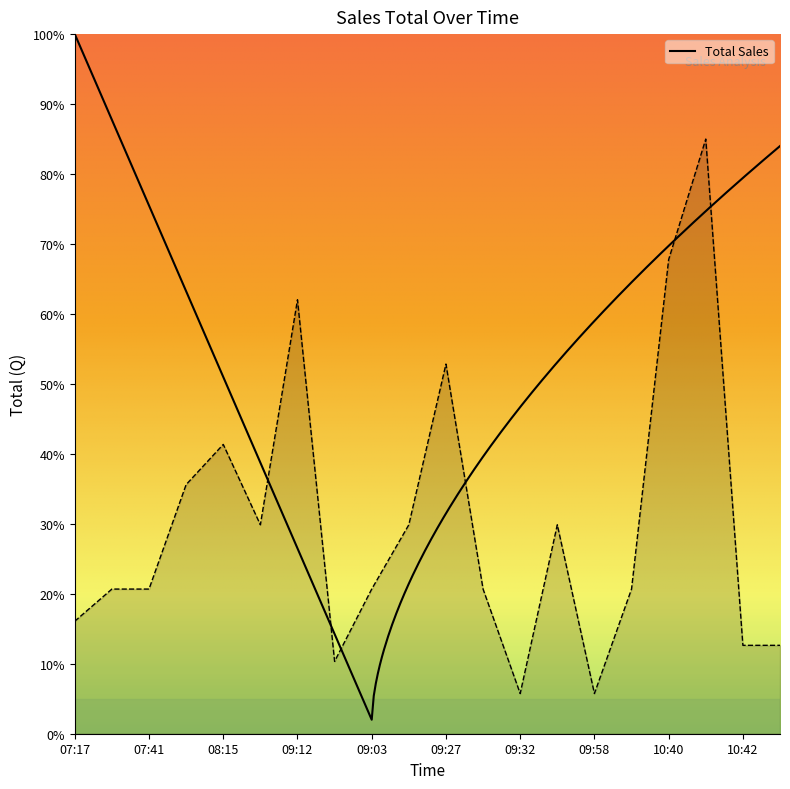

Read the value at 09:18.

20.7